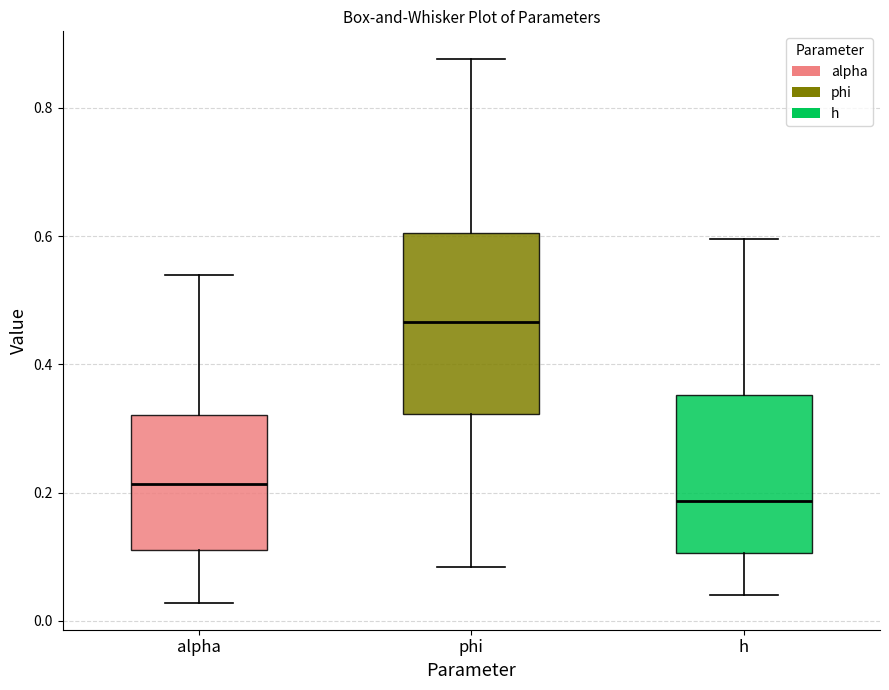

Where is the upper edge of the box for alpha on the y-axis? The values are not printed on the chart, so give them approximately, as read against the axis.

0.32